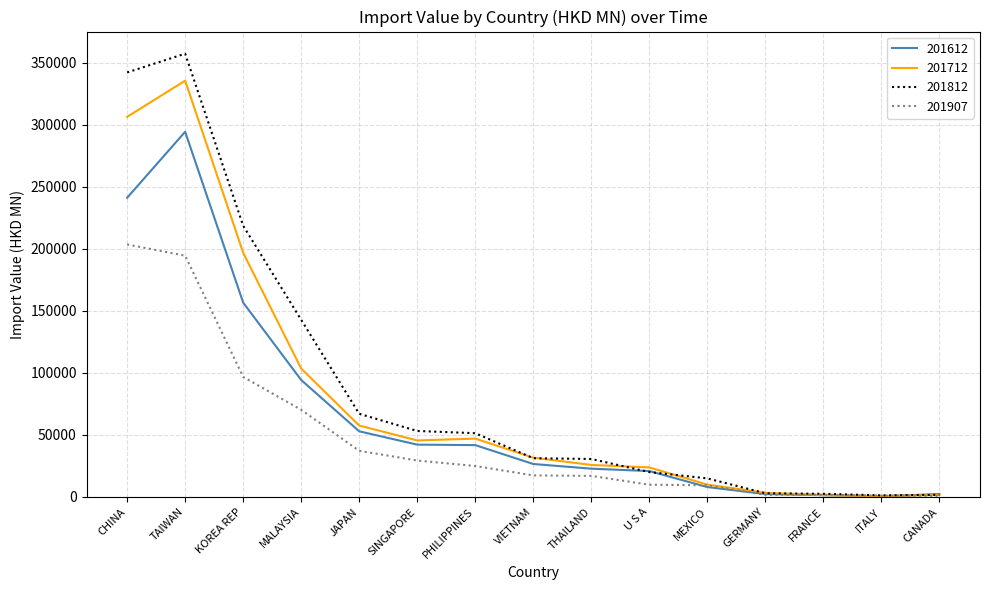

At how many categories does at least one series exceed 262550?

2